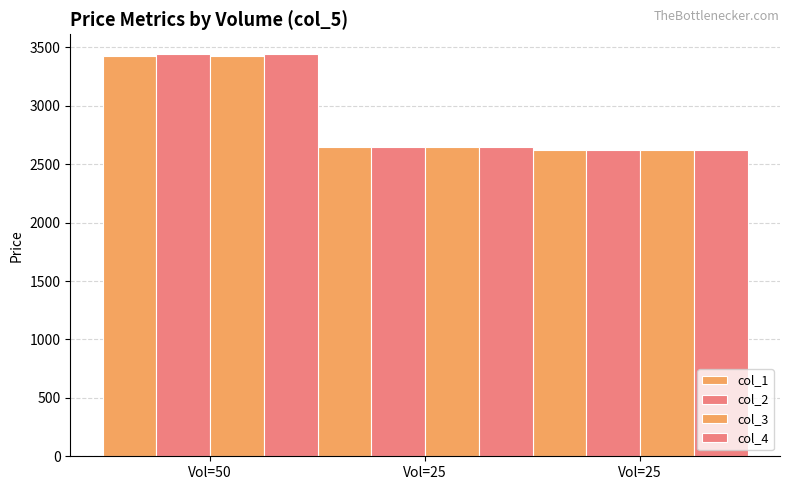

Rank the categories by col_2 value from lowest to highest.

Vol=25, Vol=25, Vol=50